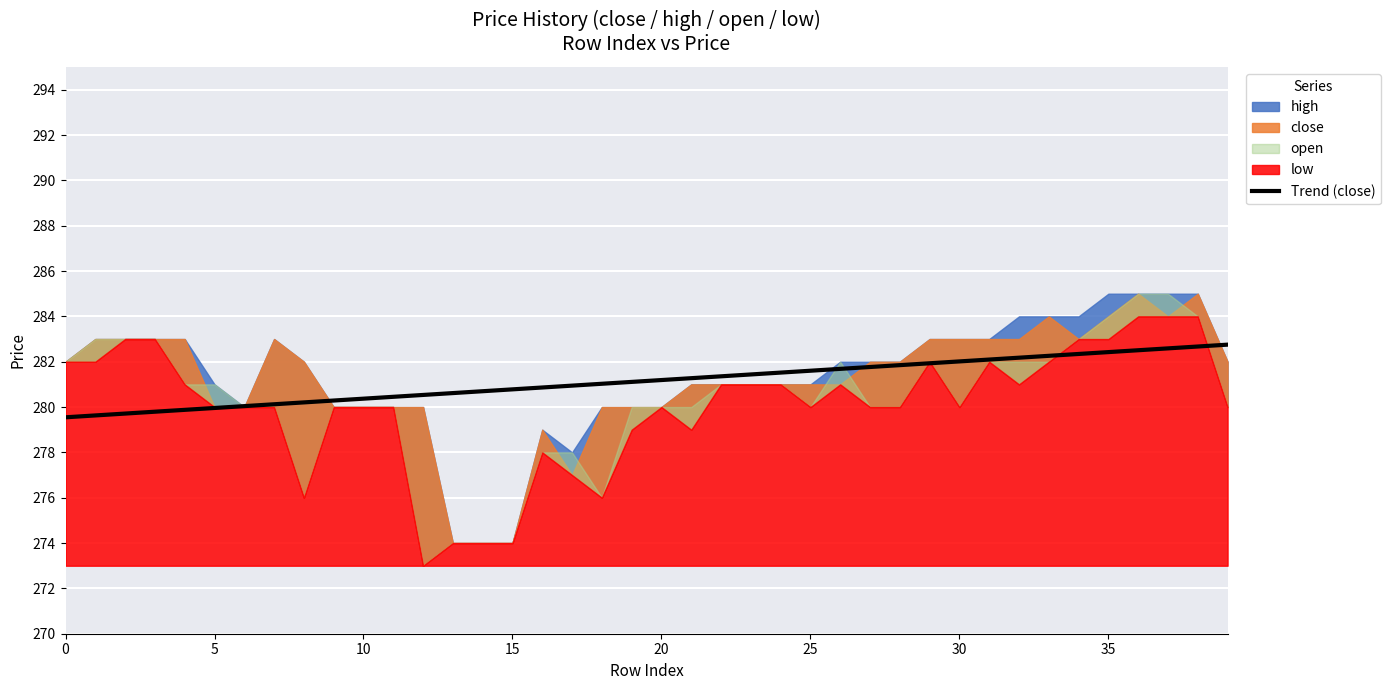

Read the value at 10.

280.4